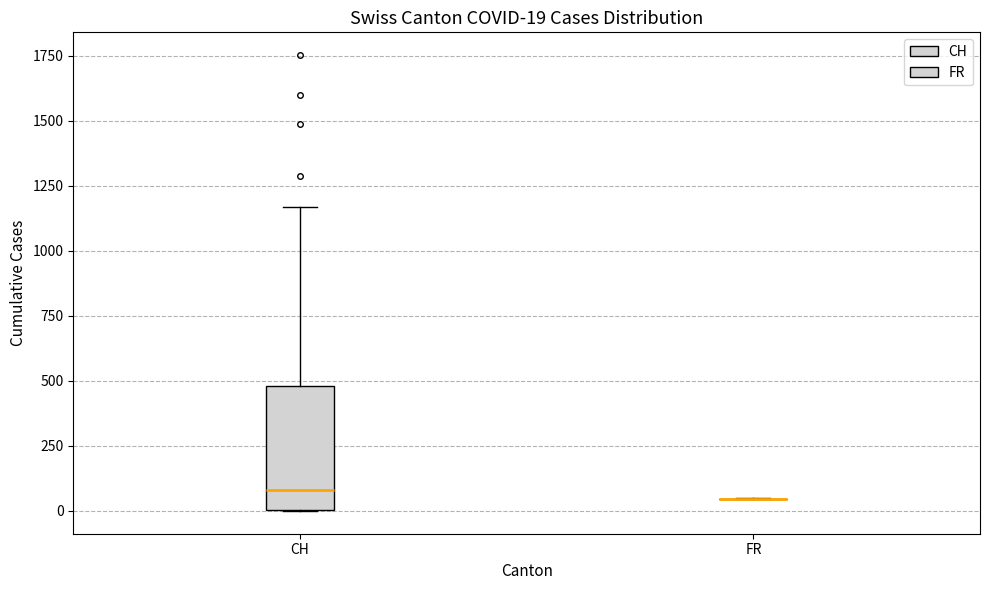

Comparing the boxes themselves (not the whiskers), which one is the tallest?

CH